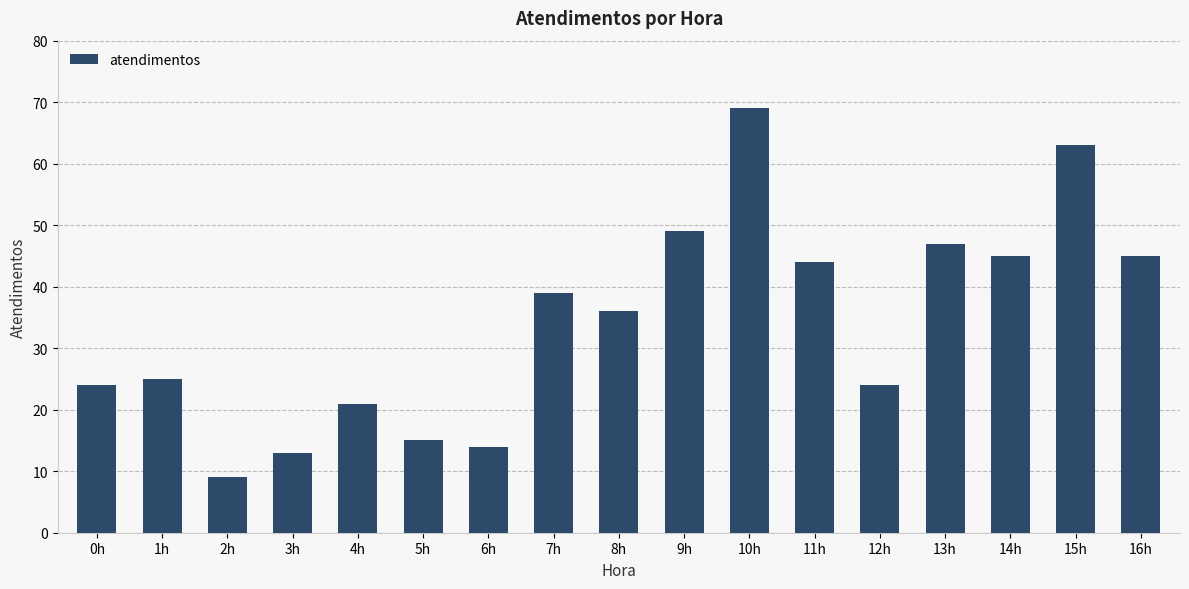

The chart shows a value of 14 at 6h. True or false?

True